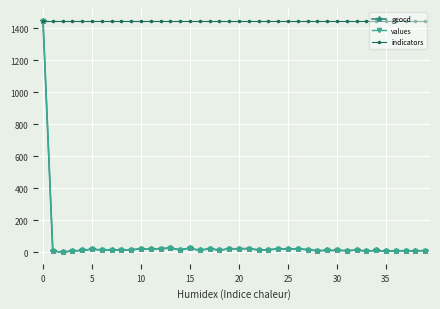

What is the value of the indicators point at the 19th from the left?

1447.0